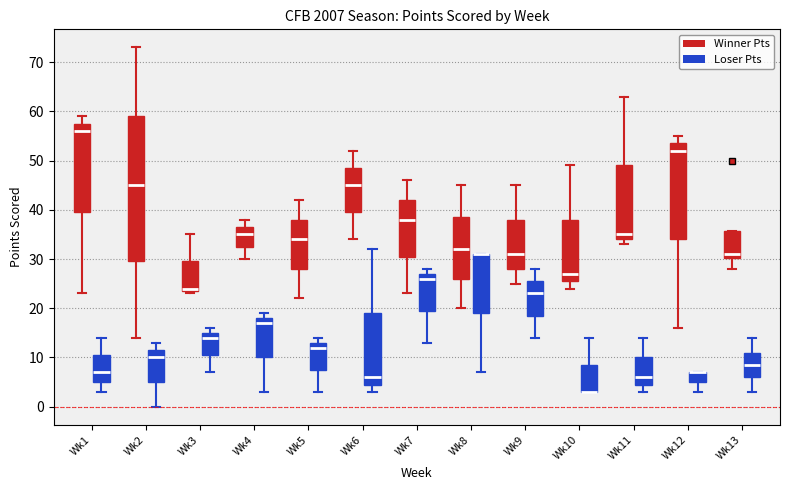

Where is the lower edge of the box for Wk3 (Winner Pts) on the y-axis? The values are not printed on the chart, so give them approximately, as read against the axis.

24